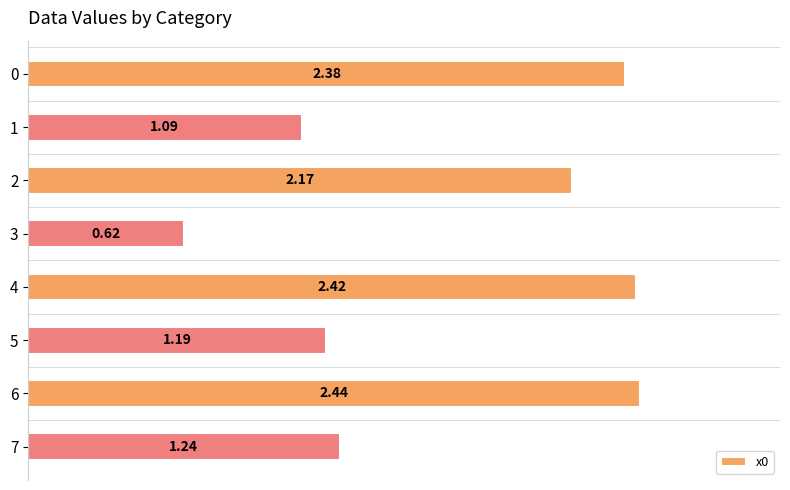

What is the average value?

1.7